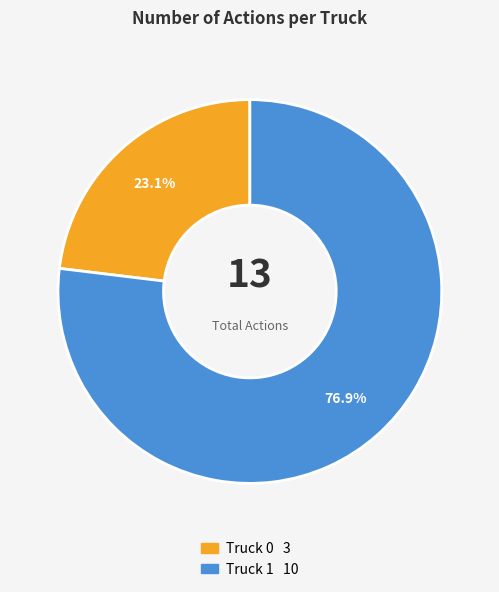

What is the total percentage of Truck 0 and Truck 1?

100.0%